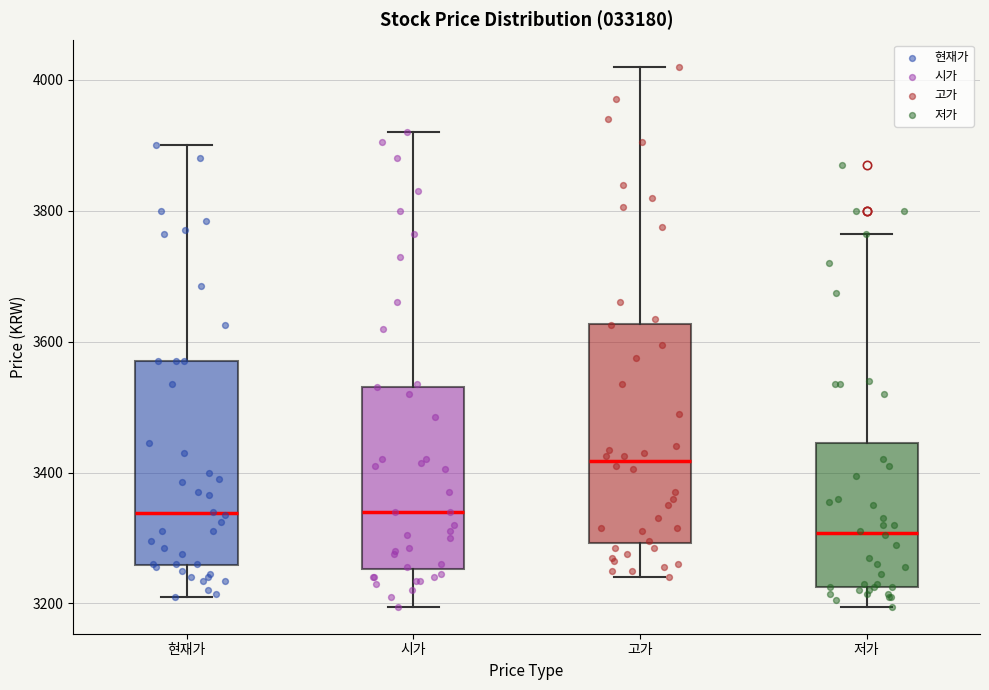

Which box has the highest median line?

고가